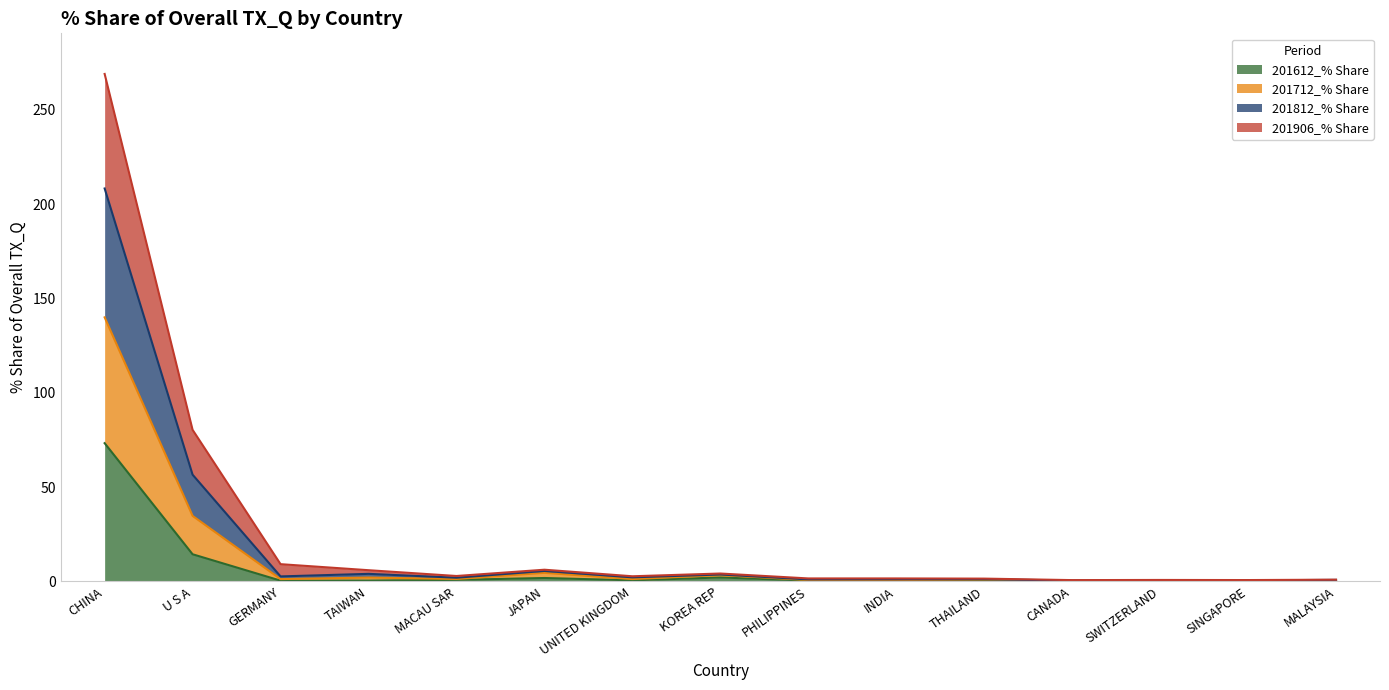

At which category is the sum across all series the highest?

CHINA